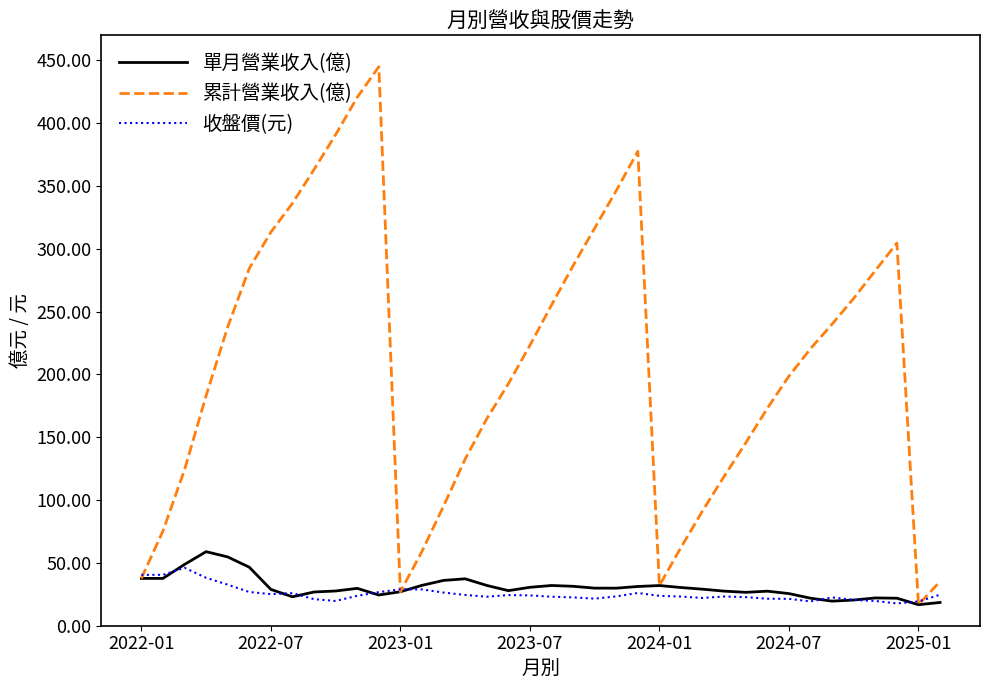

True or false: 單月營業收入(億) and 收盤價(元) cross at least once.

True